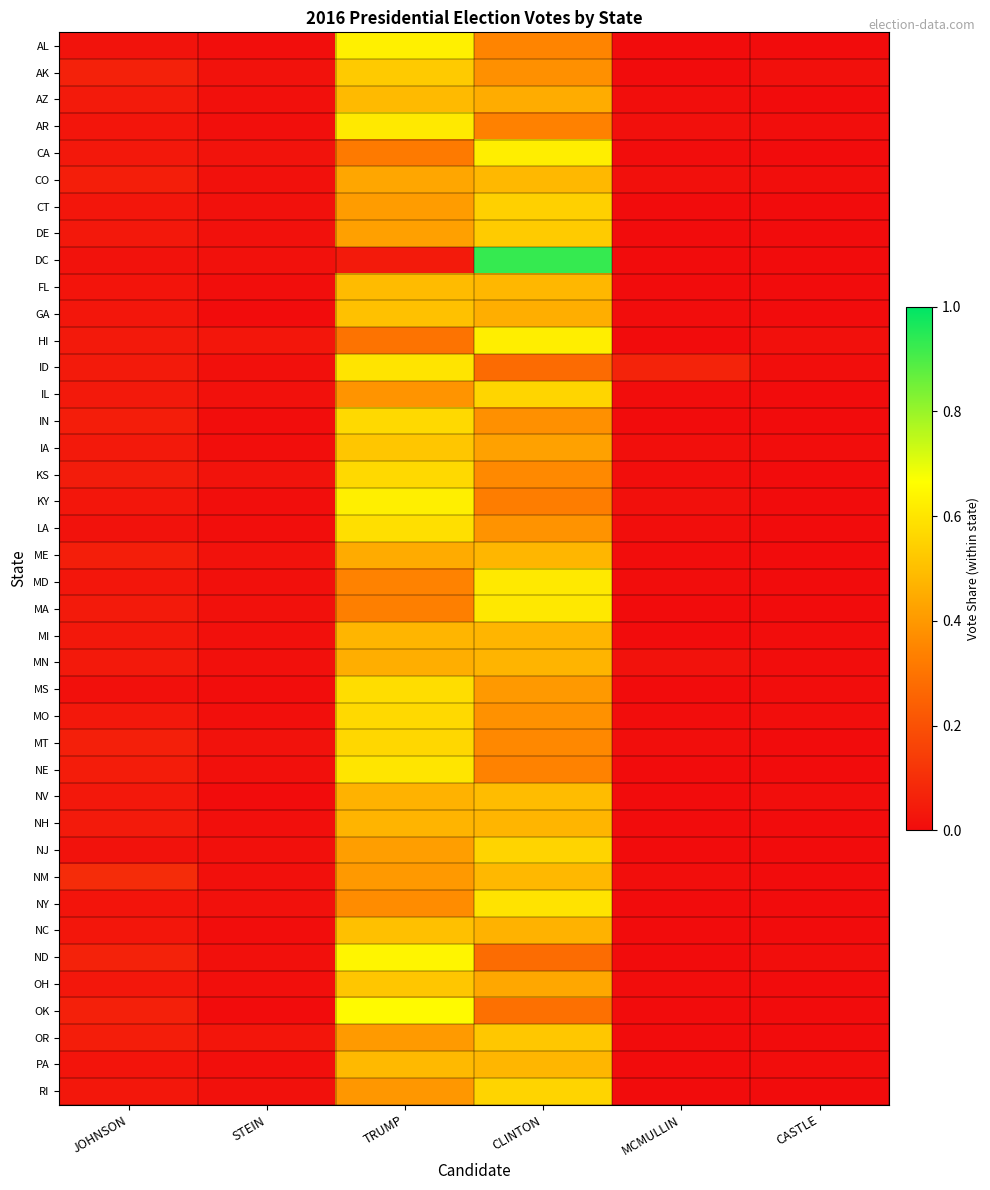

Which series has the largest range (max minus min)?

DC